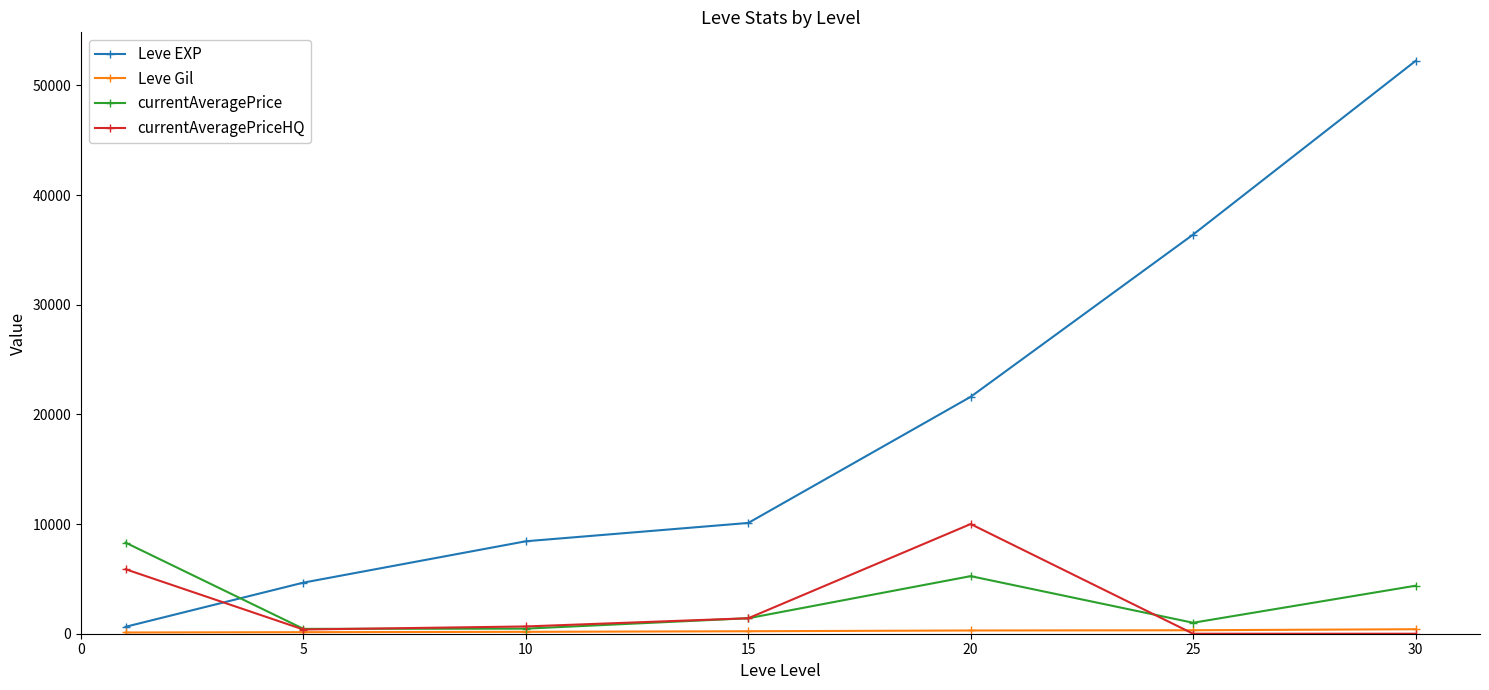

What is the maximum value shown in the chart?

52220.0